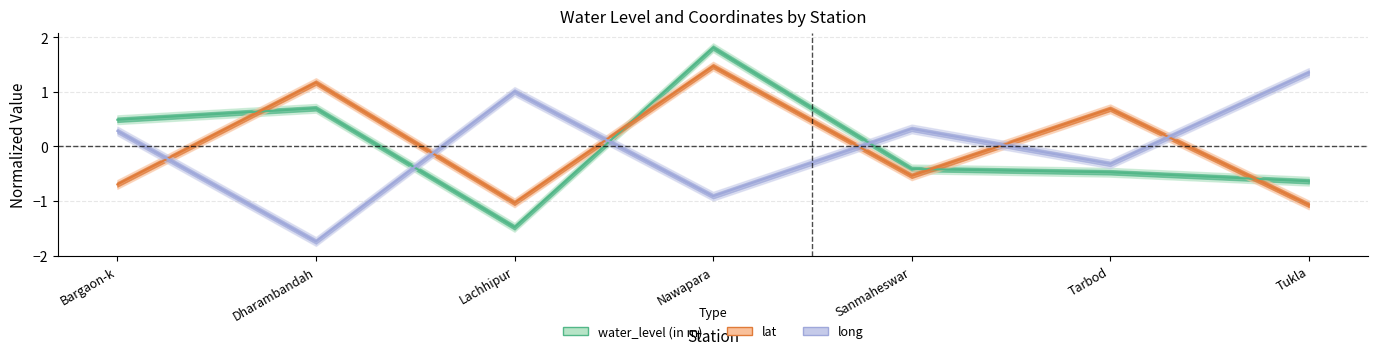

Which series ends up on top after the final intersection of lat and water_level (in m)?

water_level (in m)